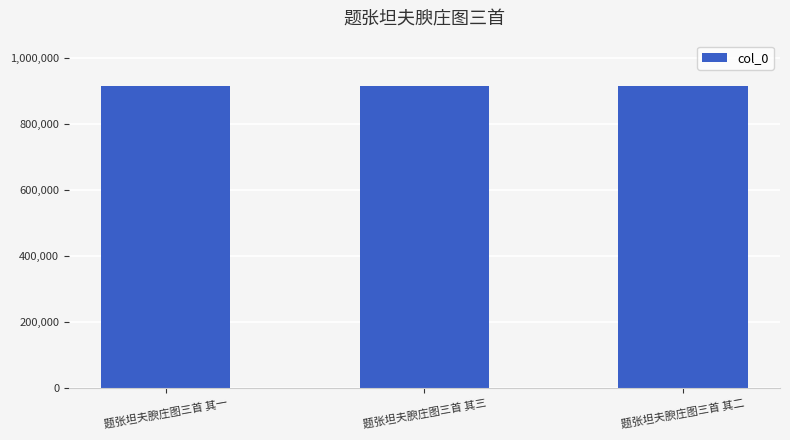

How many data points does each series have?

3